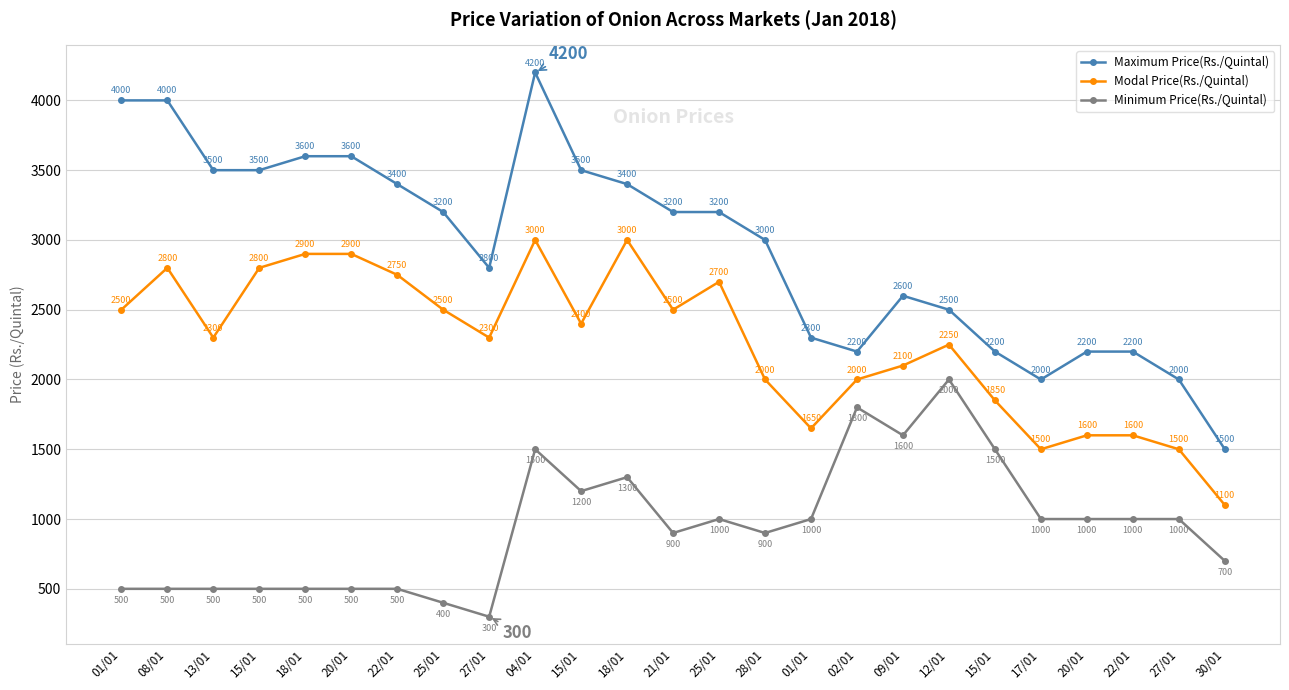

At which category is the sum across all series the highest?

04/01